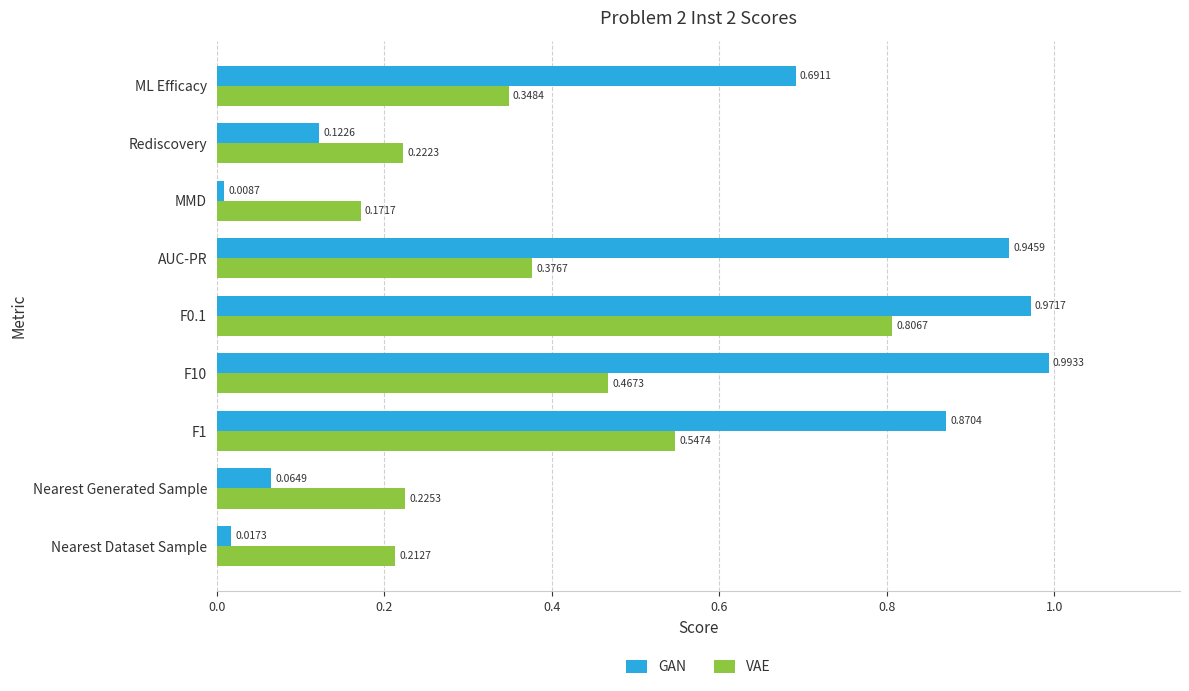

At how many categories does at least one series exceed 0?

9